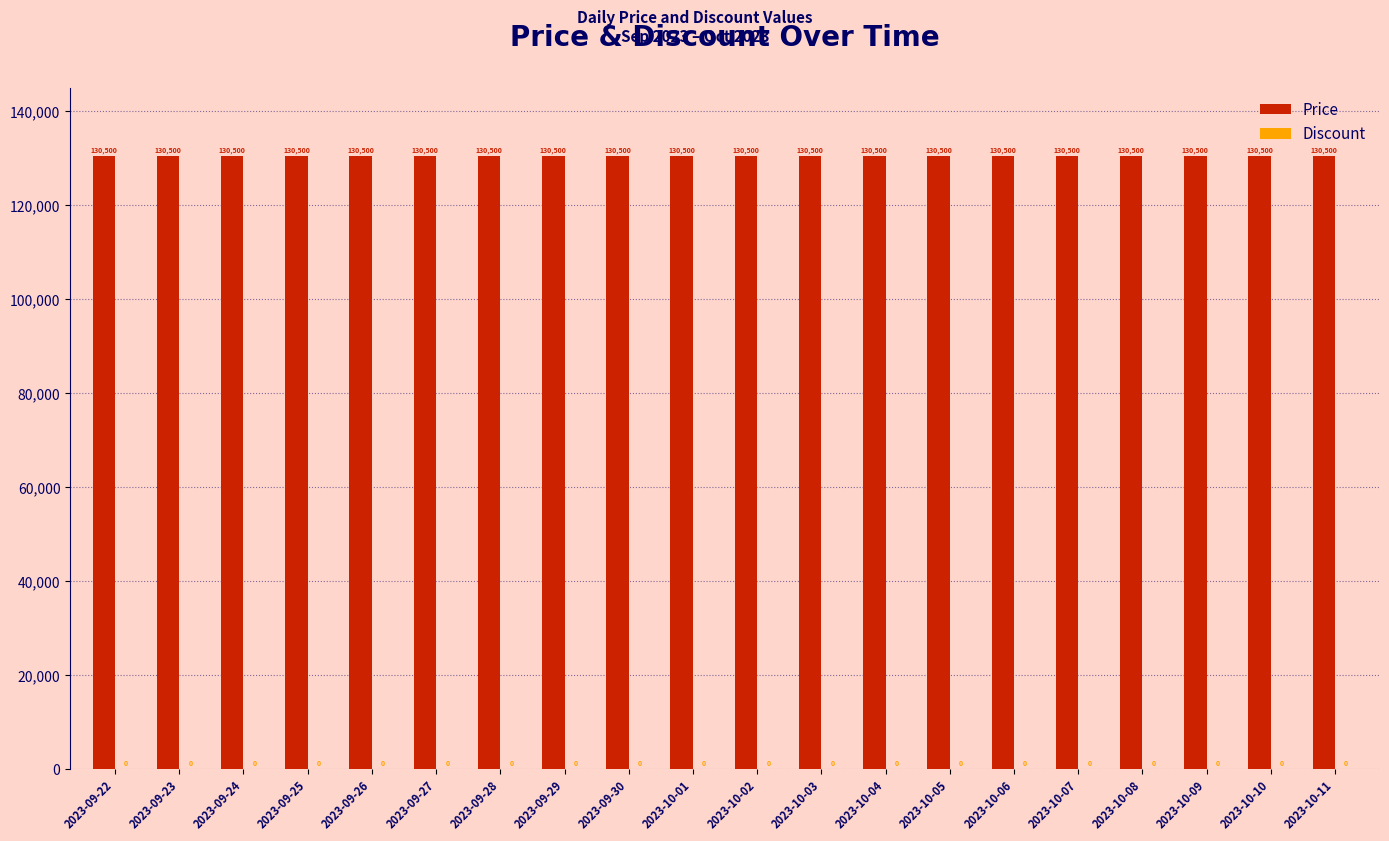

Rank the categories by Discount value from highest to lowest.

2023-09-22, 2023-09-23, 2023-09-24, 2023-09-25, 2023-09-26, 2023-09-27, 2023-09-28, 2023-09-29, 2023-09-30, 2023-10-01, 2023-10-02, 2023-10-03, 2023-10-04, 2023-10-05, 2023-10-06, 2023-10-07, 2023-10-08, 2023-10-09, 2023-10-10, 2023-10-11